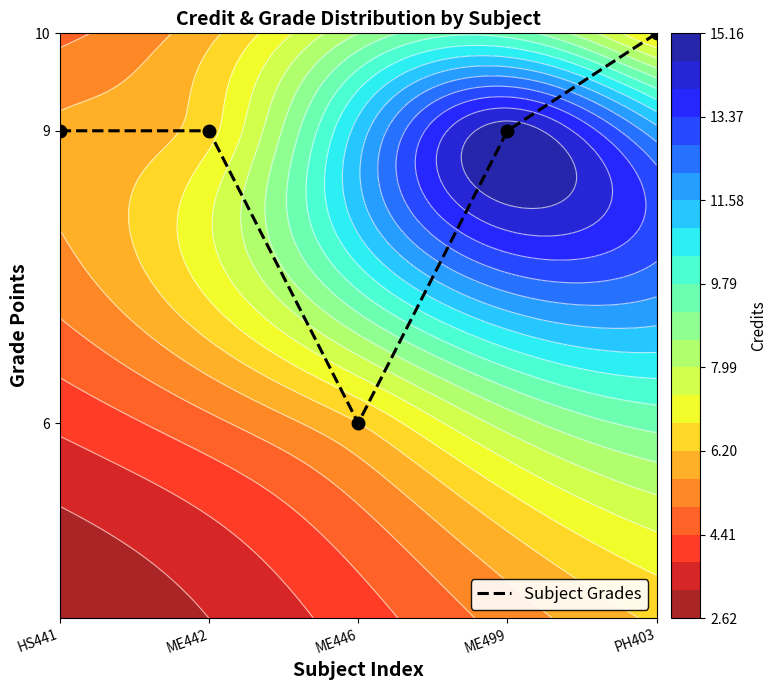

Where does the data first go above 9?

PH403